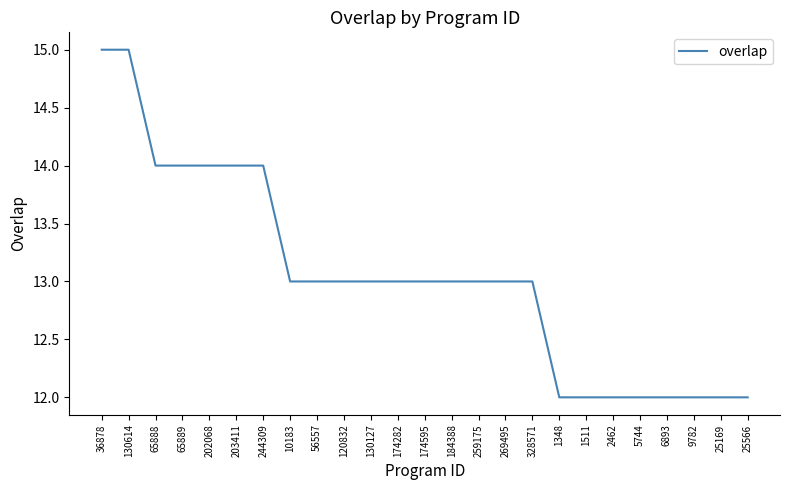

Count the number of data series in this chart.

1